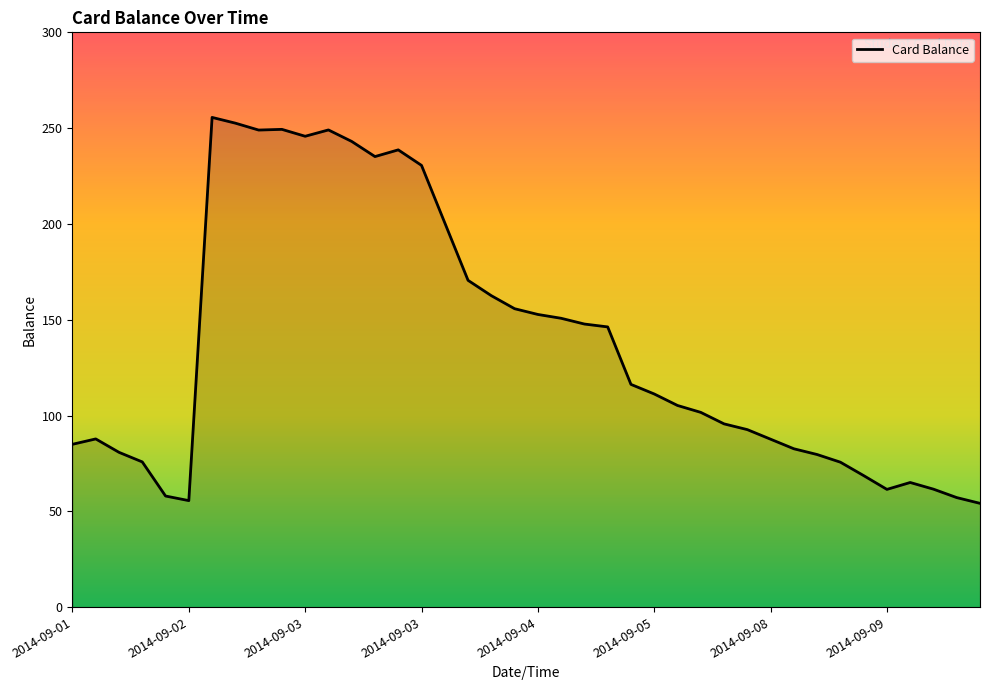

What is the smallest value displayed?

54.2